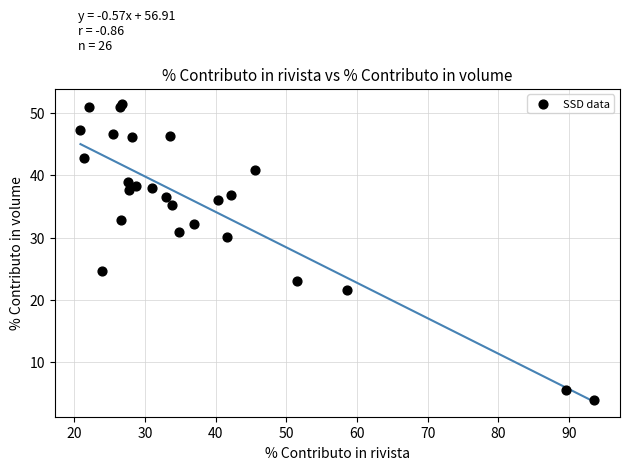

What Y value in the scatter plot is closest to 27?

24.6